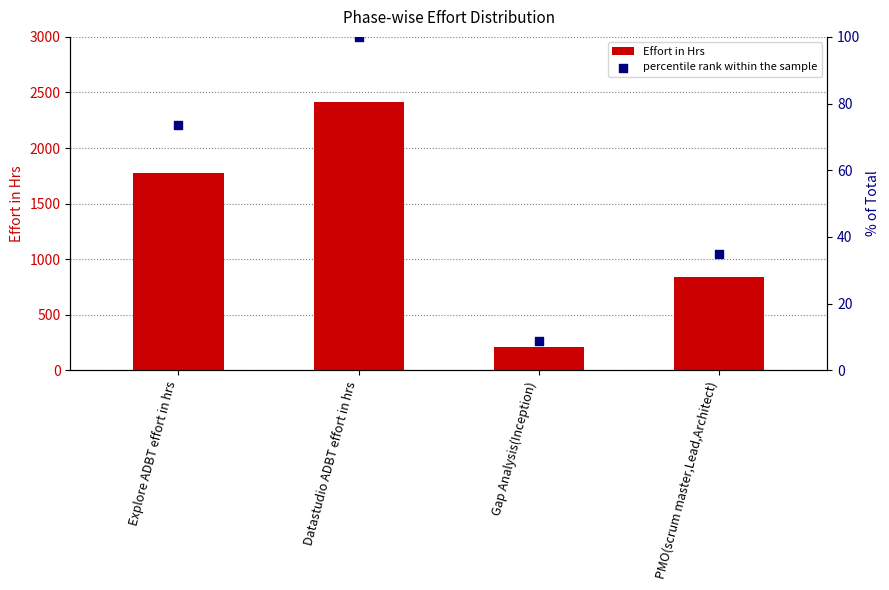

What are all the series names shown in the legend?

Effort in Hrs, percentile rank within the sample